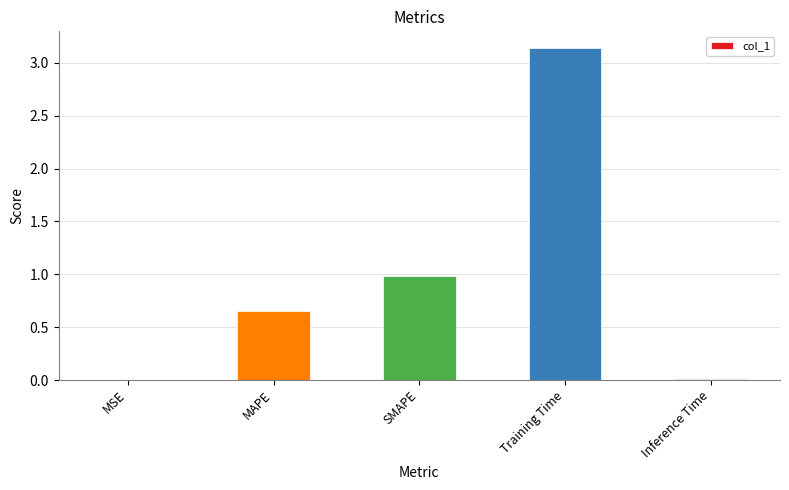

What is the sum of the values at SMAPE and MAPE?

1.6